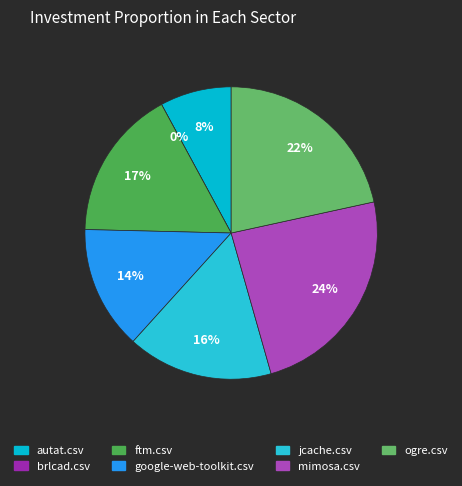

To the nearest percent, what is the difference between the largest and smallest slice percentages?

24%